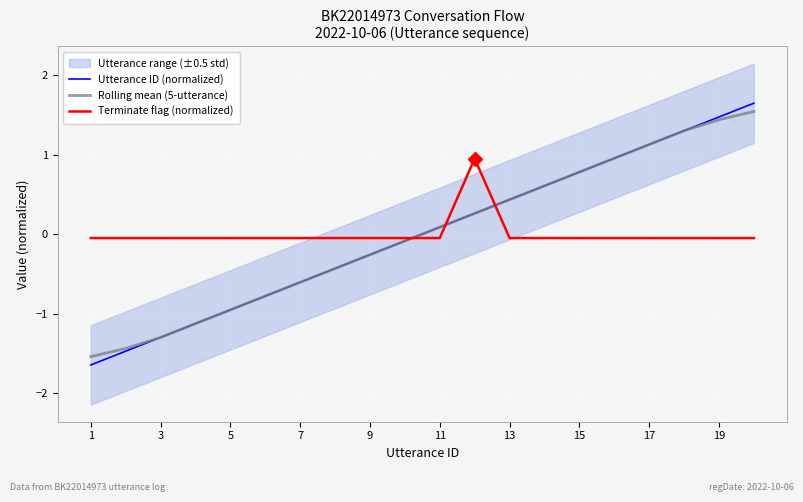

What is the greatest value displayed?

1.6